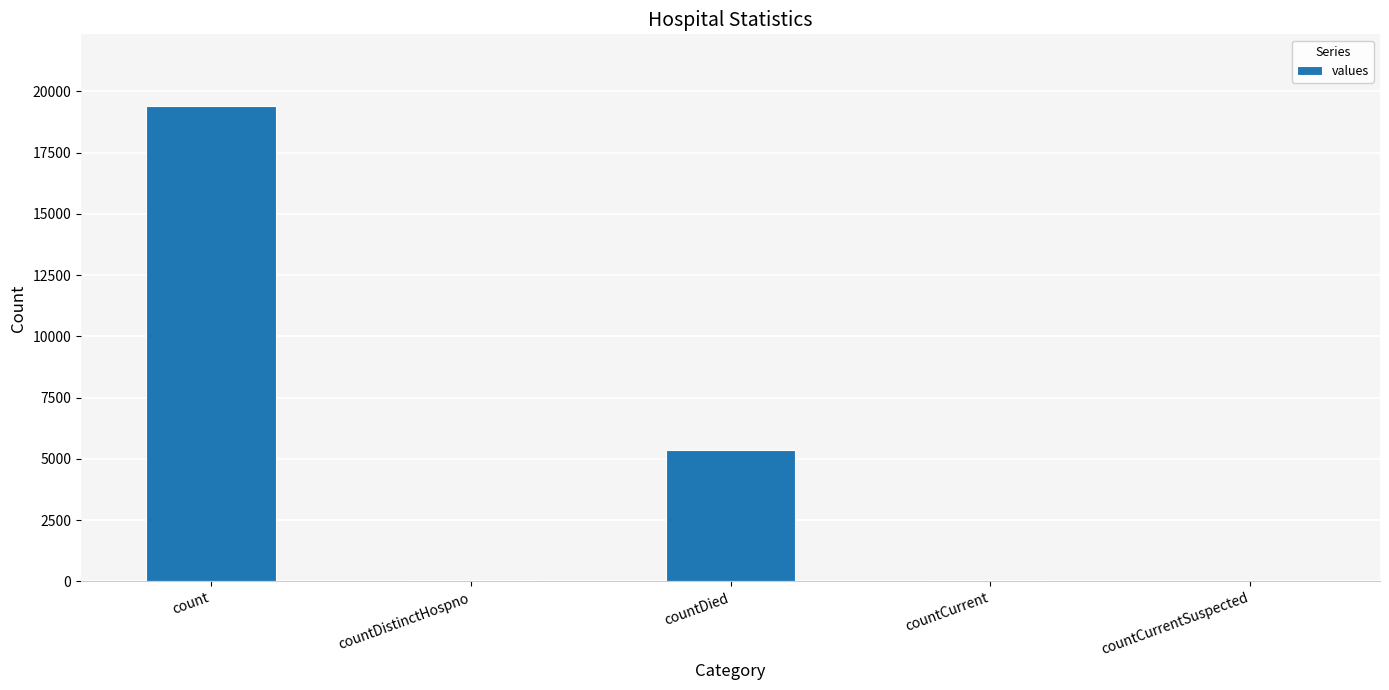

How many distinct data groups are displayed?

1